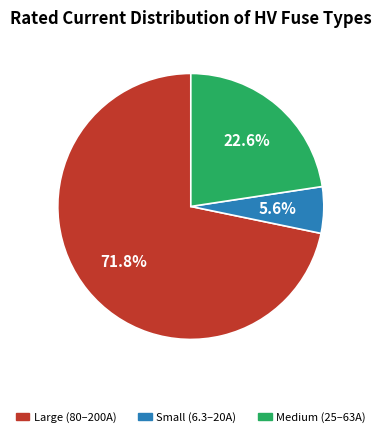

How many slices are in this pie chart?

3